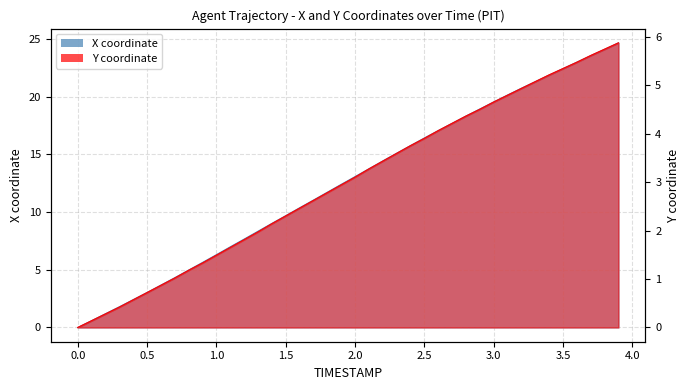

Reading left to right, what are all the values shown in this chart?

X: 0.0=0.0	0.1=0.6	0.2=1.2	0.3=1.8	0.4=2.4	0.5=3.0	0.6=3.7	0.7=4.3	0.8=5.0	0.9=5.6	1.0=6.3	1.1=7.0	1.2=7.6	1.3=8.3	1.4=9.0	1.5=9.7	1.6=10.4	1.7=11.0	1.8=11.7	1.9=12.4	2.0=13.1	2.1=13.7	2.2=14.4	2.3=15.1	2.4=15.8	2.5=16.4	2.6=17.1	2.7=17.7	2.8=18.3	2.9=18.9	3.0=19.5	3.1=20.1	3.2=20.7	3.3=21.3	3.4=21.9	3.5=22.4	3.6=23.0	3.7=23.5	3.8=24.1	3.9=24.6
Y: 0.0=0.0	0.1=0.1	0.2=0.3	0.3=0.4	0.4=0.6	0.5=0.7	0.6=0.9	0.7=1.0	0.8=1.2	0.9=1.3	1.0=1.5	1.1=1.6	1.2=1.8	1.3=2.0	1.4=2.1	1.5=2.3	1.6=2.5	1.7=2.6	1.8=2.8	1.9=2.9	2.0=3.1	2.1=3.3	2.2=3.4	2.3=3.6	2.4=3.8	2.5=3.9	2.6=4.1	2.7=4.2	2.8=4.4	2.9=4.5	3.0=4.6	3.1=4.8	3.2=4.9	3.3=5.1	3.4=5.2	3.5=5.3	3.6=5.5	3.7=5.6	3.8=5.7	3.9=5.9